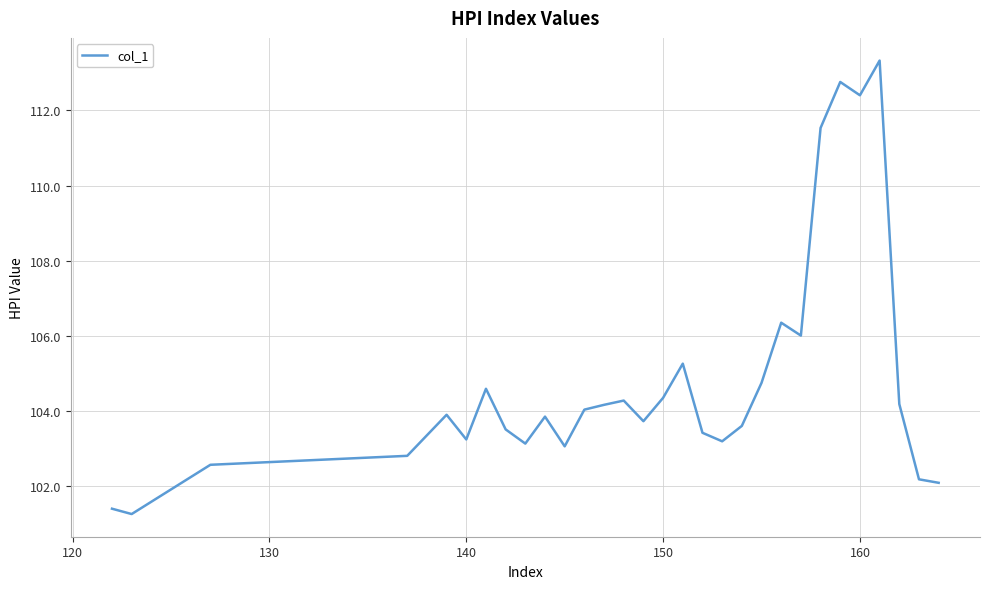

What is the smallest value displayed?

101.3